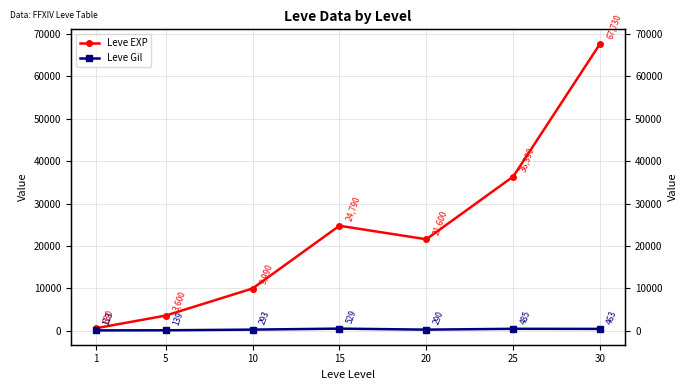

Rank the series by their maximum value, from lowest to highest.

Leve Gil, Leve EXP